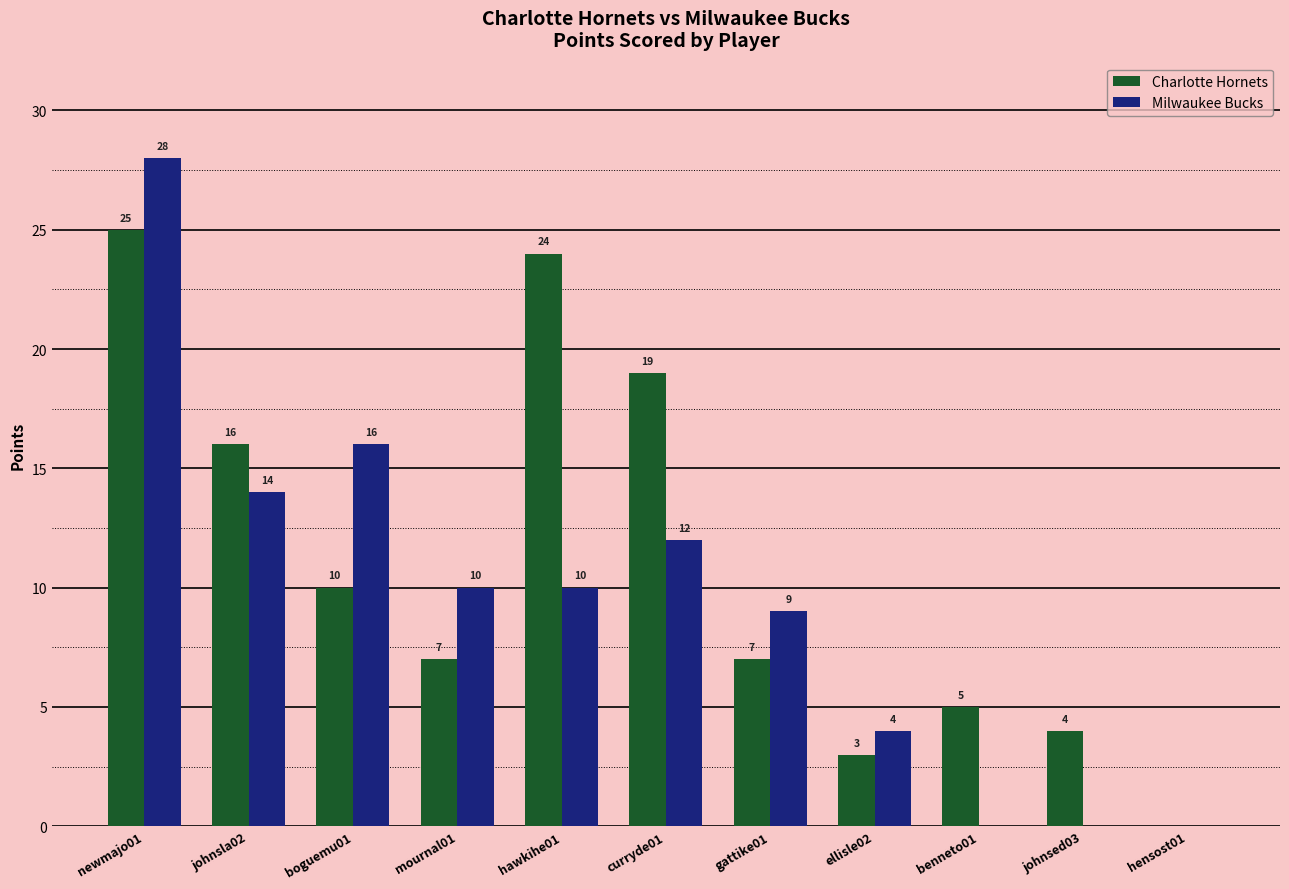

Between johnsla02 and boguemu01, which series saw the biggest shift?

Charlotte Hornets